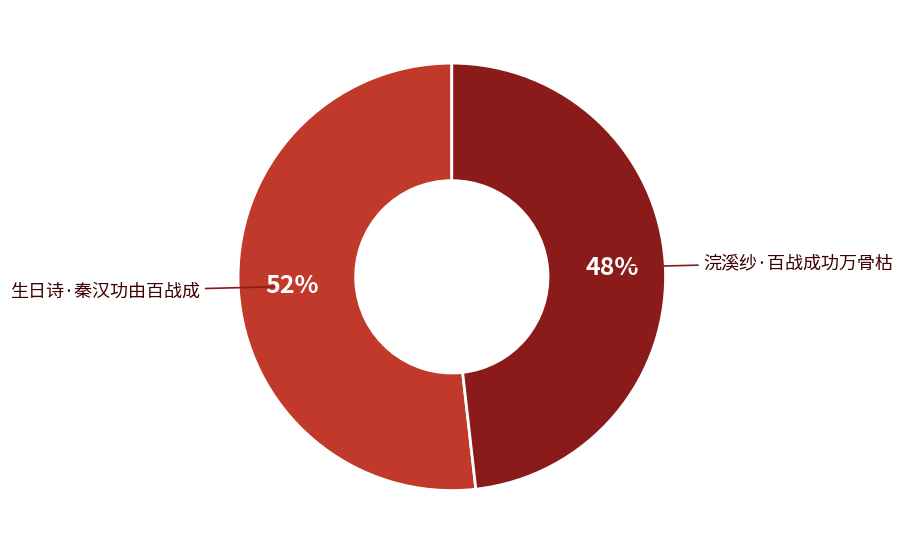

To the nearest percent, what is the difference between the largest and smallest slice percentages?

4%